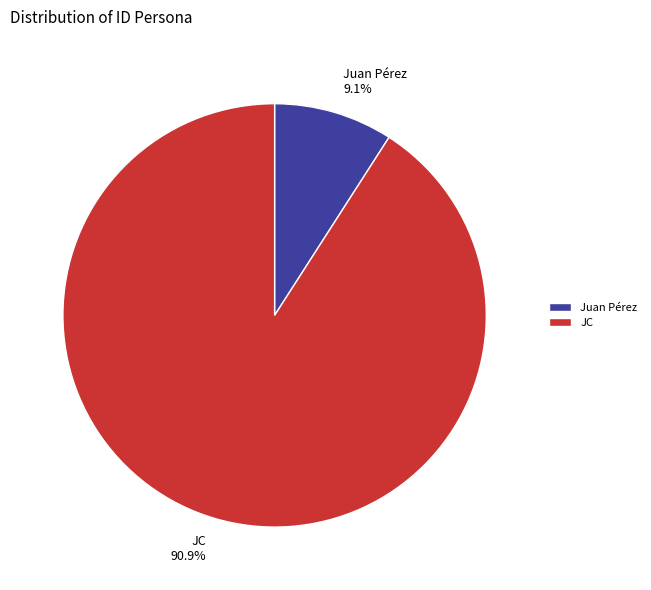

Which has a higher value, Juan Pérez or JC?

JC